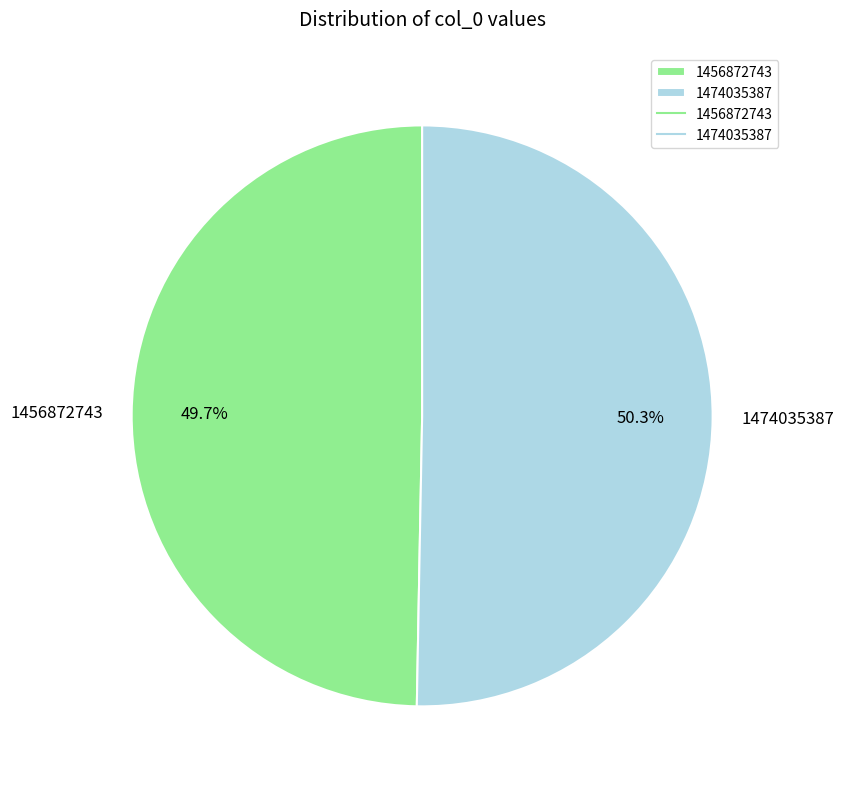

The 1456872743 slice represents 56% of the pie. True or false?

False